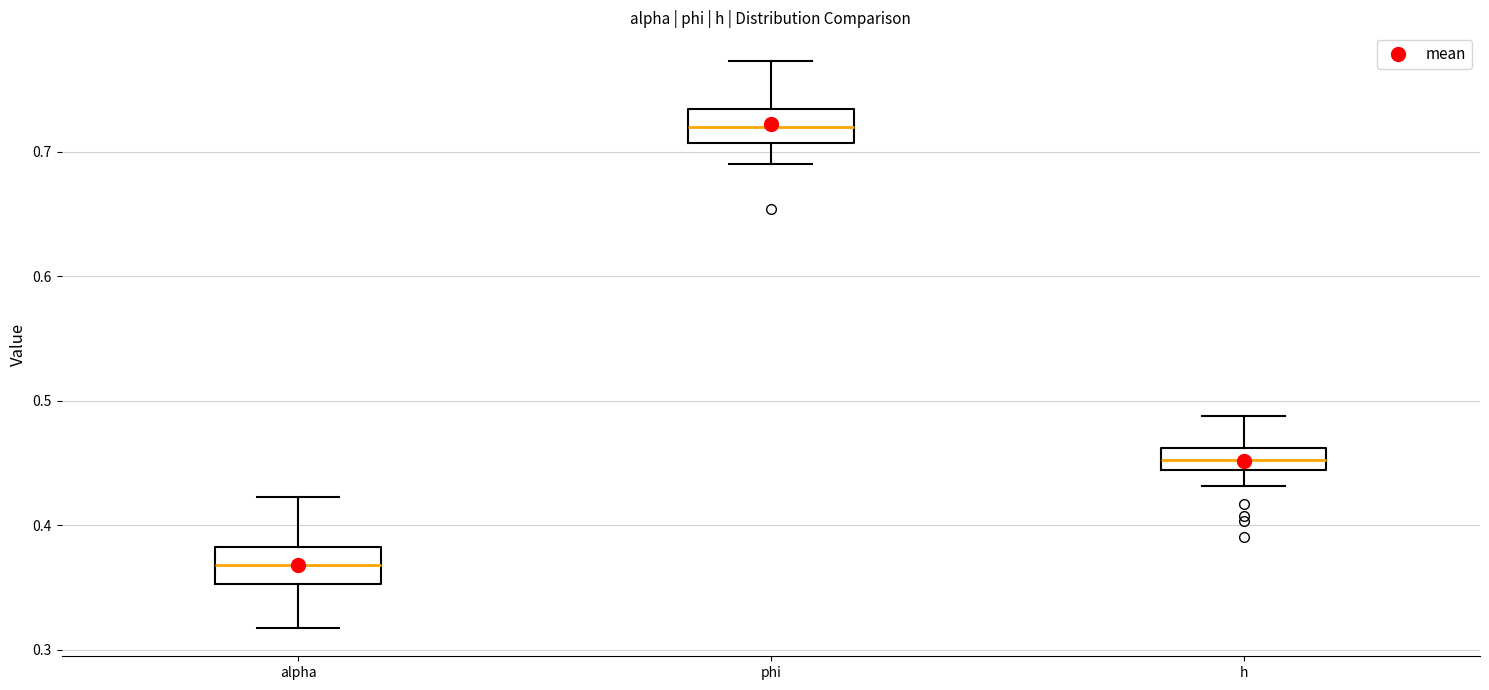

Which box has the highest median line?

phi